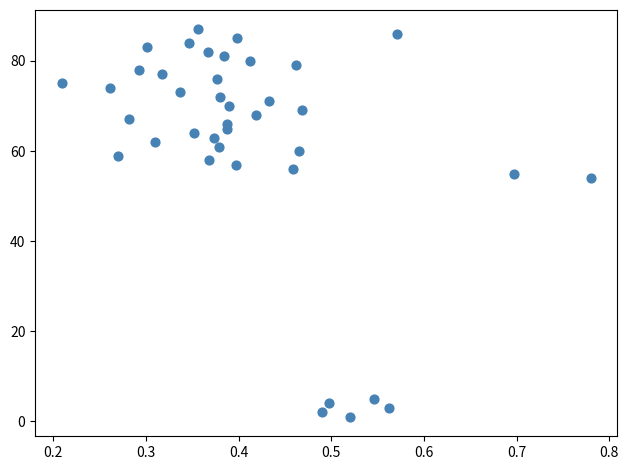

What is the range of Y values (max minus min)?

86